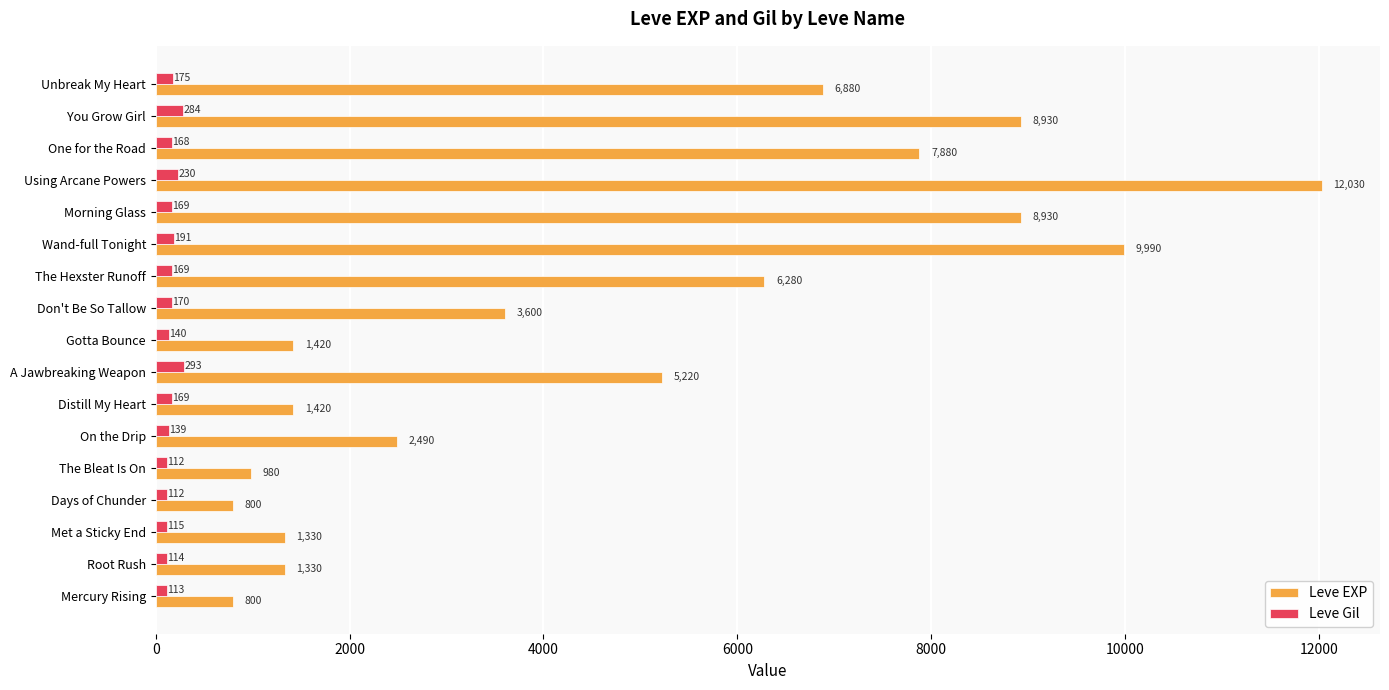

Which series changed the most between One for the Road and Unbreak My Heart?

Leve EXP